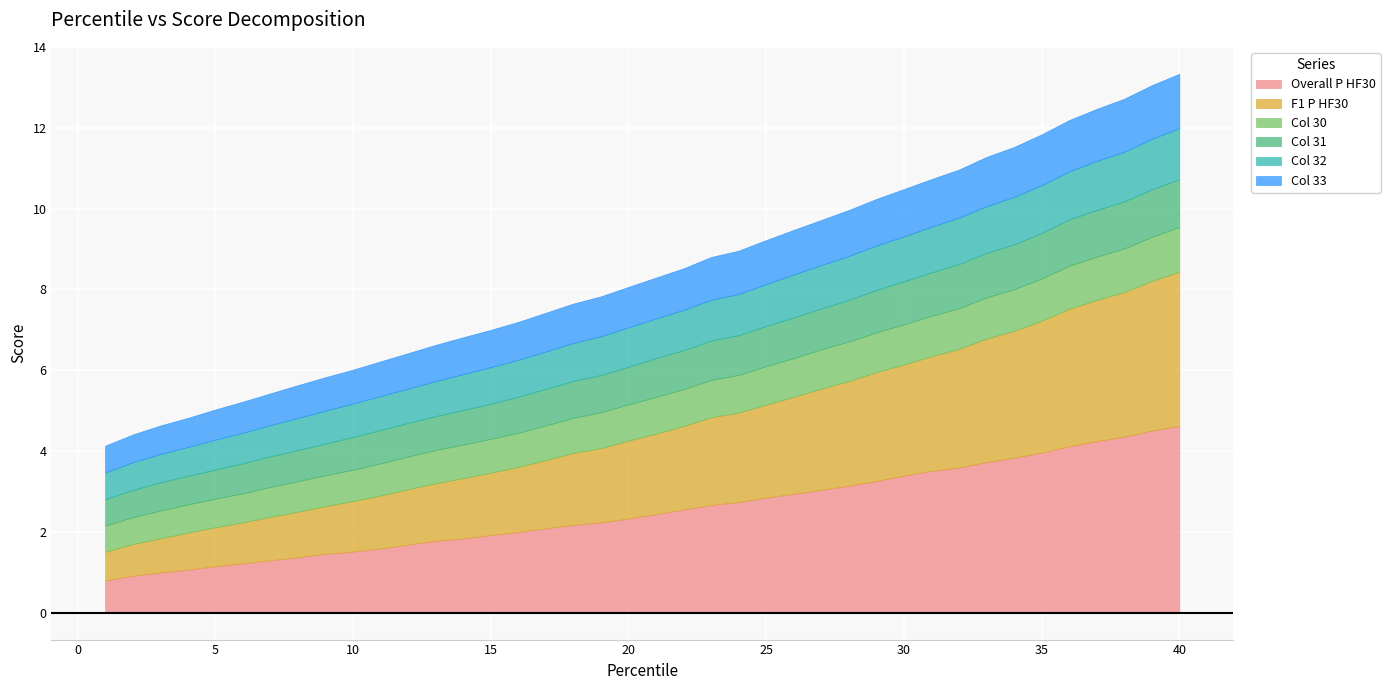

What is the difference between the maximum and minimum values in the col_30 series?

0.5